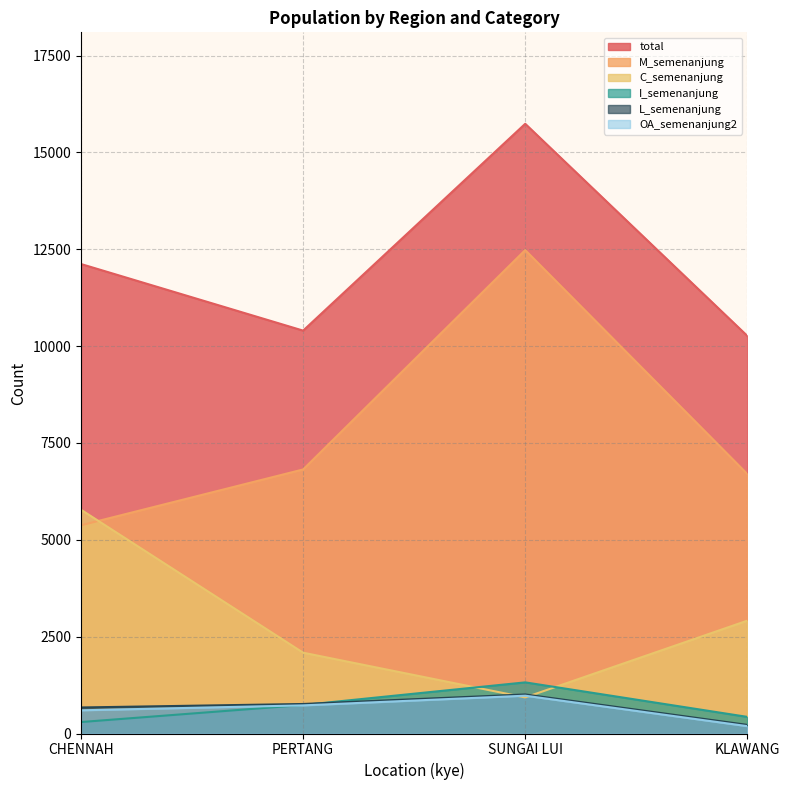

The value of L_semenanjung at SUNGAI LUI is 472. True or false?

False